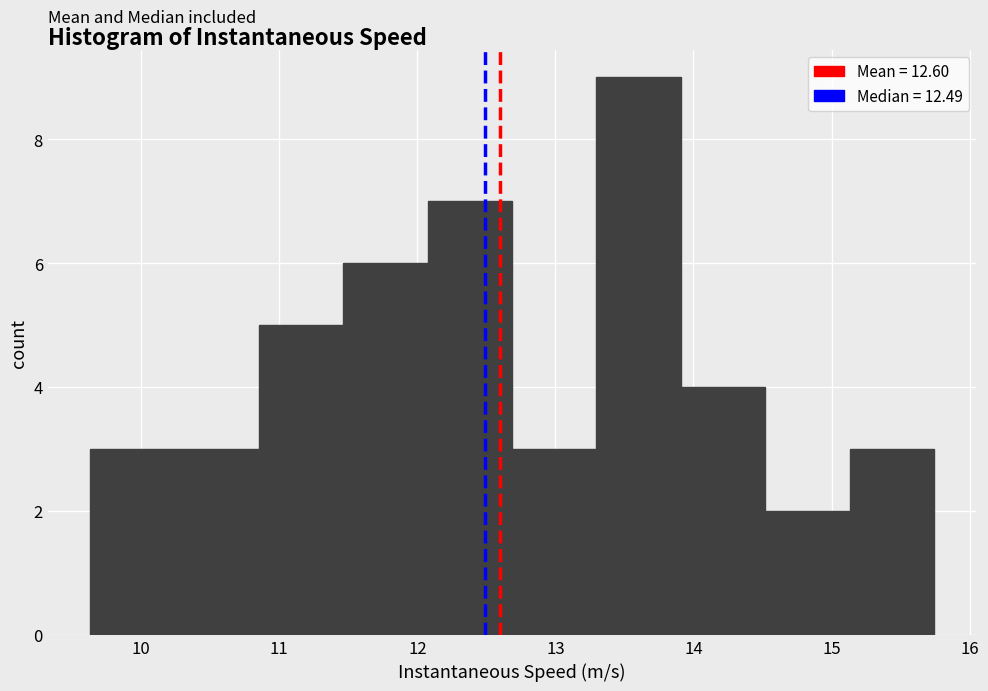

How tall is the bar that spans 13.9 to 14.5 on the x-axis? Neither the bar edges nor the heights are printed on the chart, so give them approximately, as read against the axes.

4